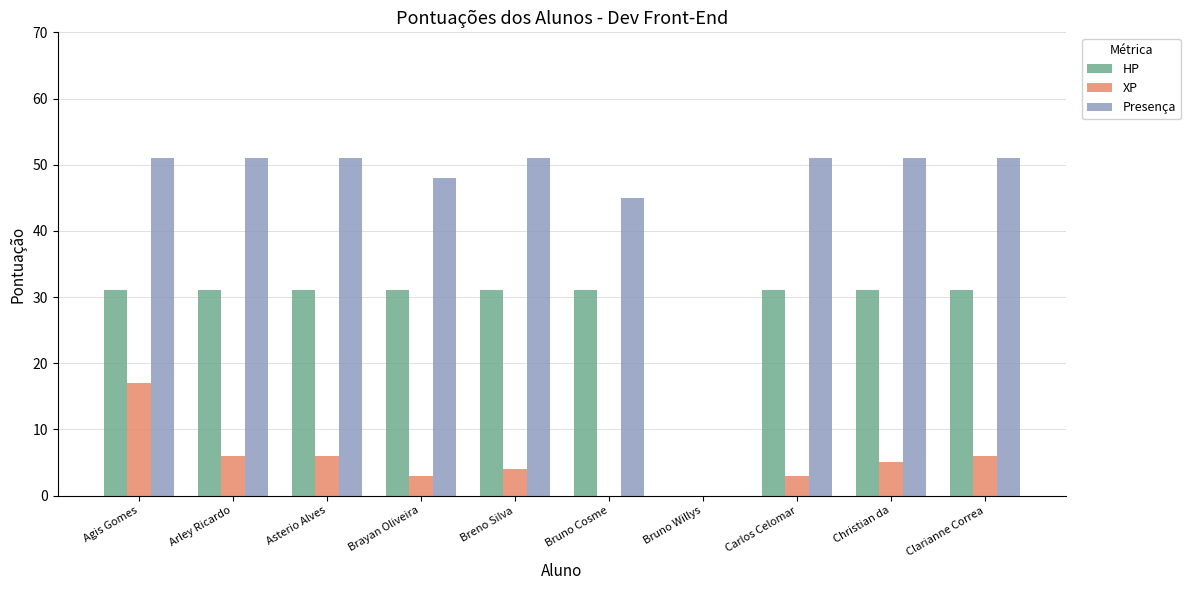

How many groups of bars are there?

10